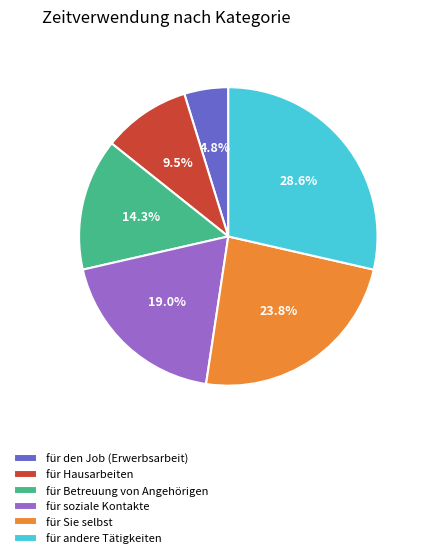

What percentage is the für Sie selbst slice, to the nearest percent?

24%